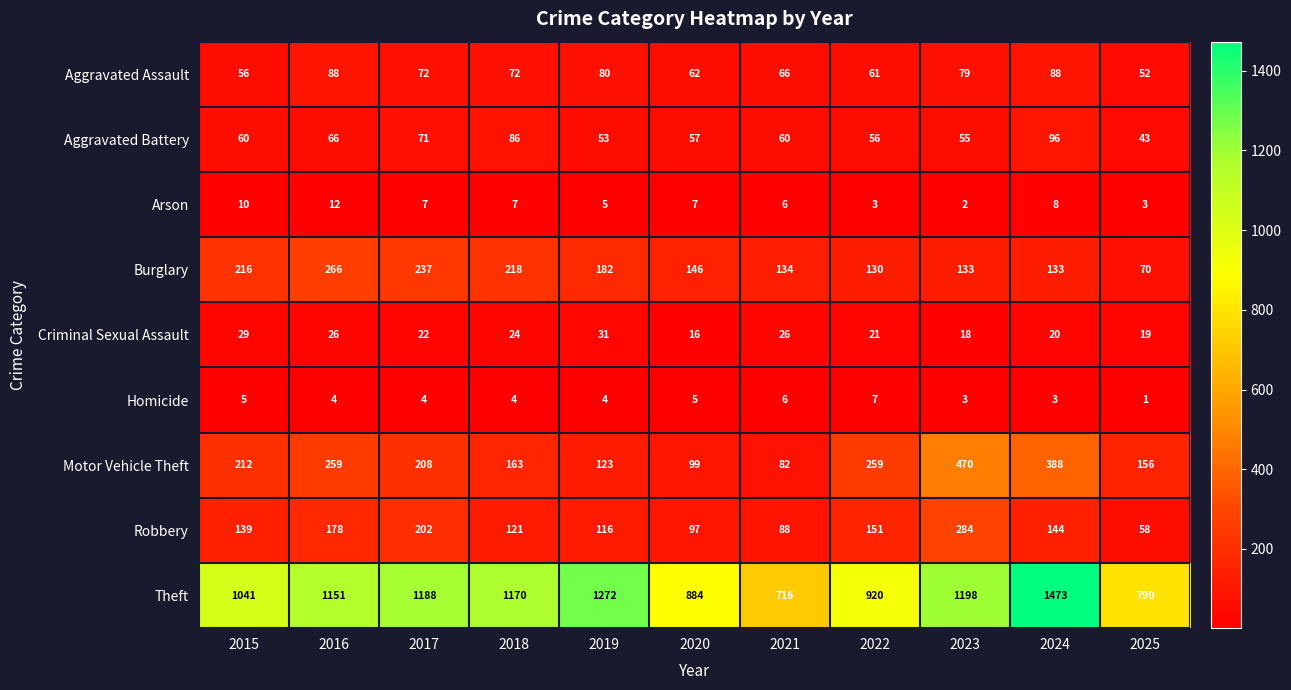

At which label is Burglary closest to 168?

2019